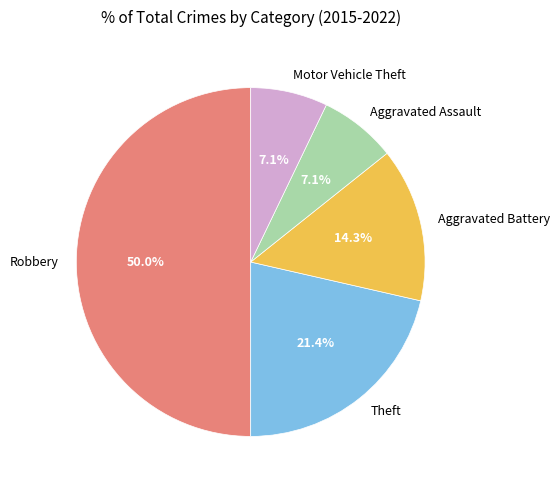

Which category has the biggest portion of the pie?

Robbery